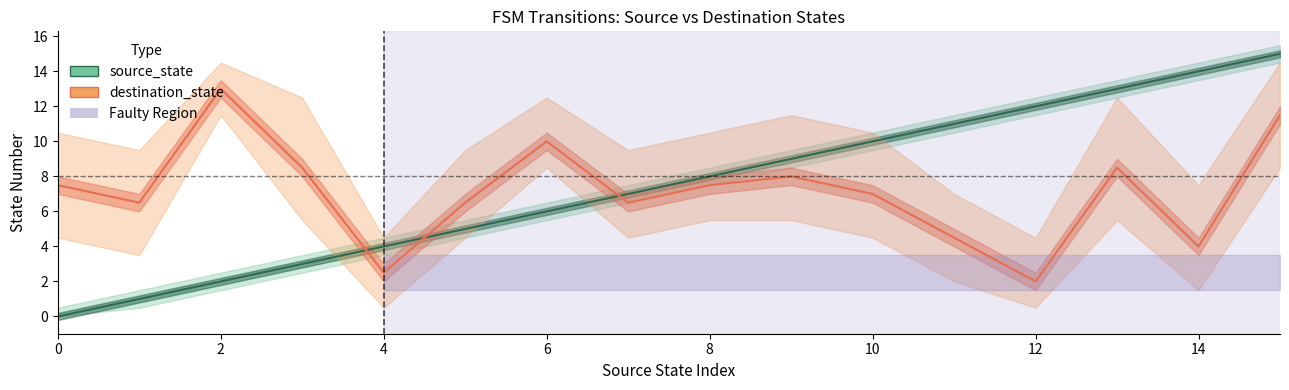

At 8, list the series in order from largest to smallest.

source_state, destination_state